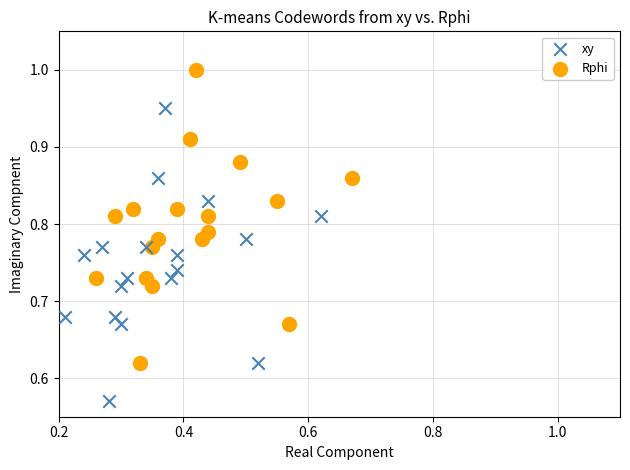

Which series contains the highest Y value?

Rphi